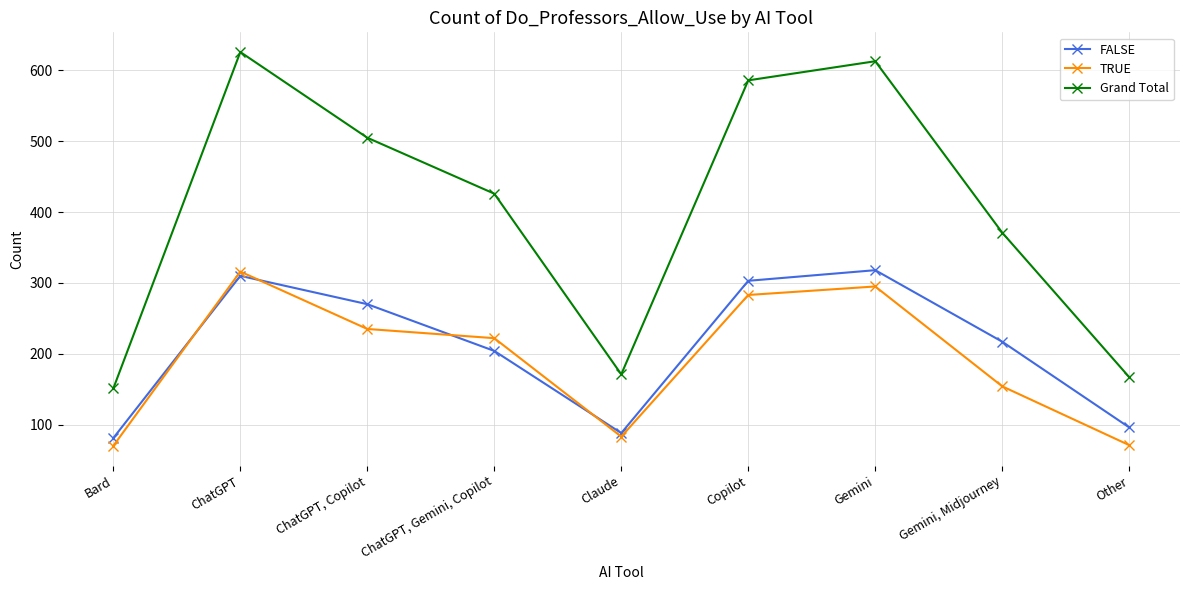

Which category has the highest value across all series?

ChatGPT